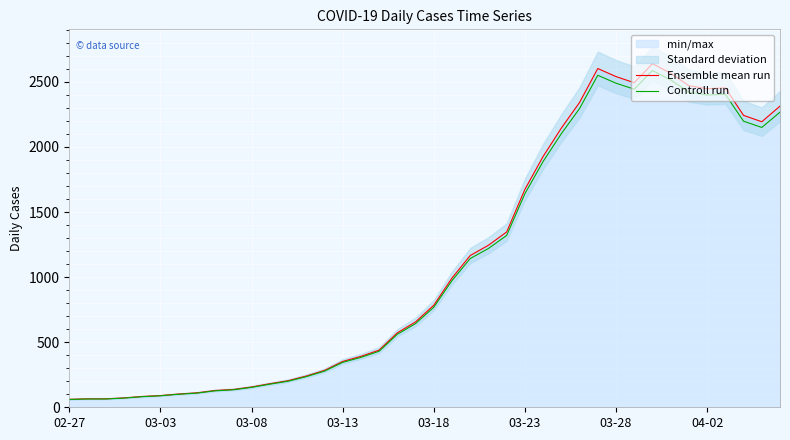

How many data points does each series have?

40